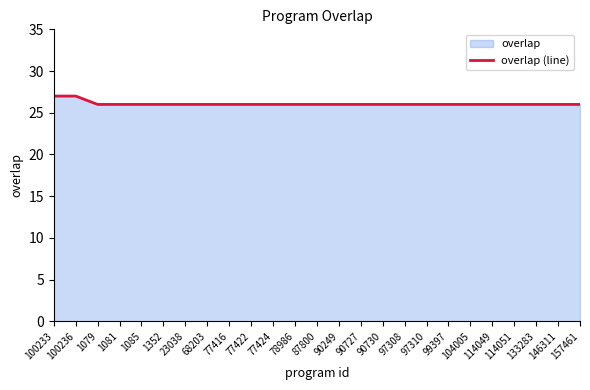

What is the label of the 1st point from the right?

157461